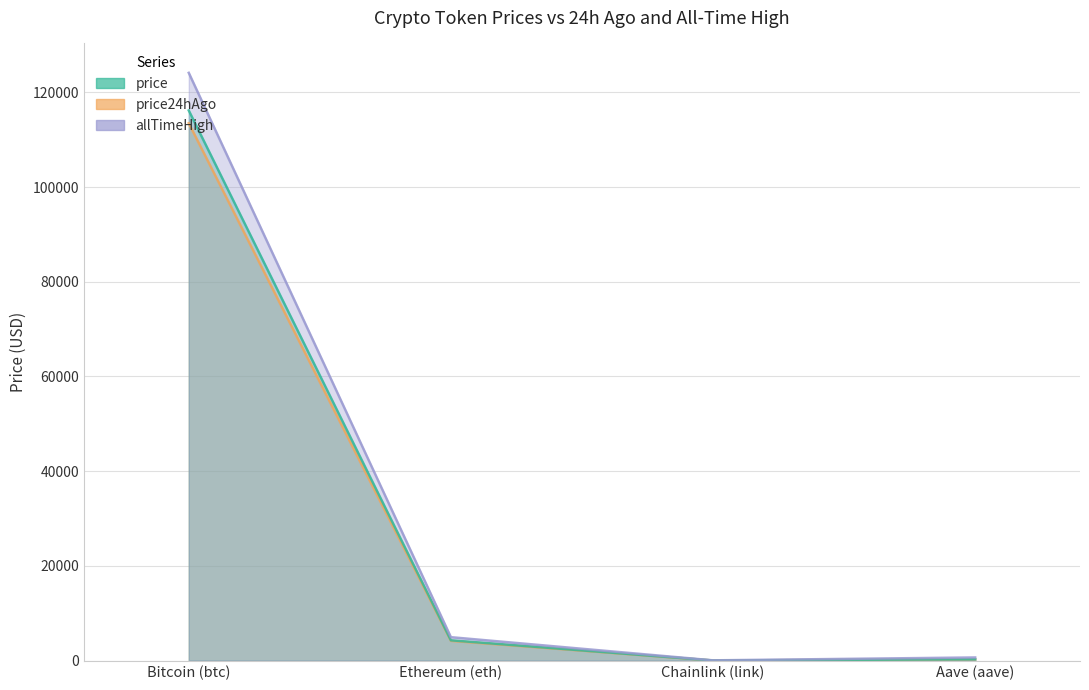

Is the value of allTimeHigh at Bitcoin (btc) greater than the value of price at Chainlink (link)?

Yes